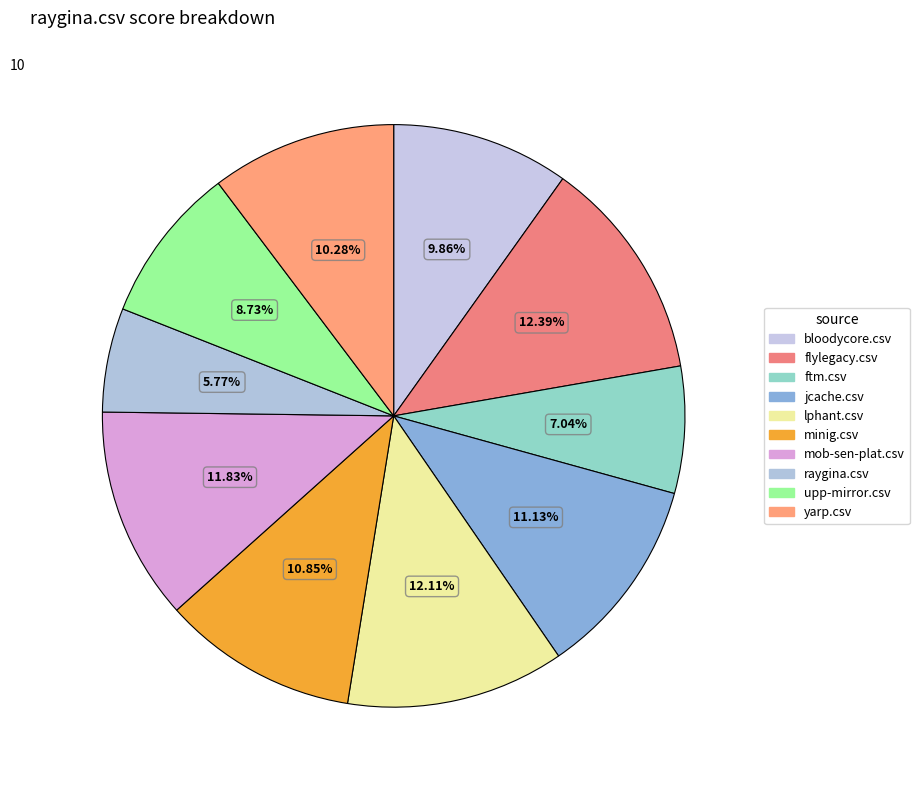

Between mob-sen-plat.csv and jcache.csv, which is larger?

mob-sen-plat.csv